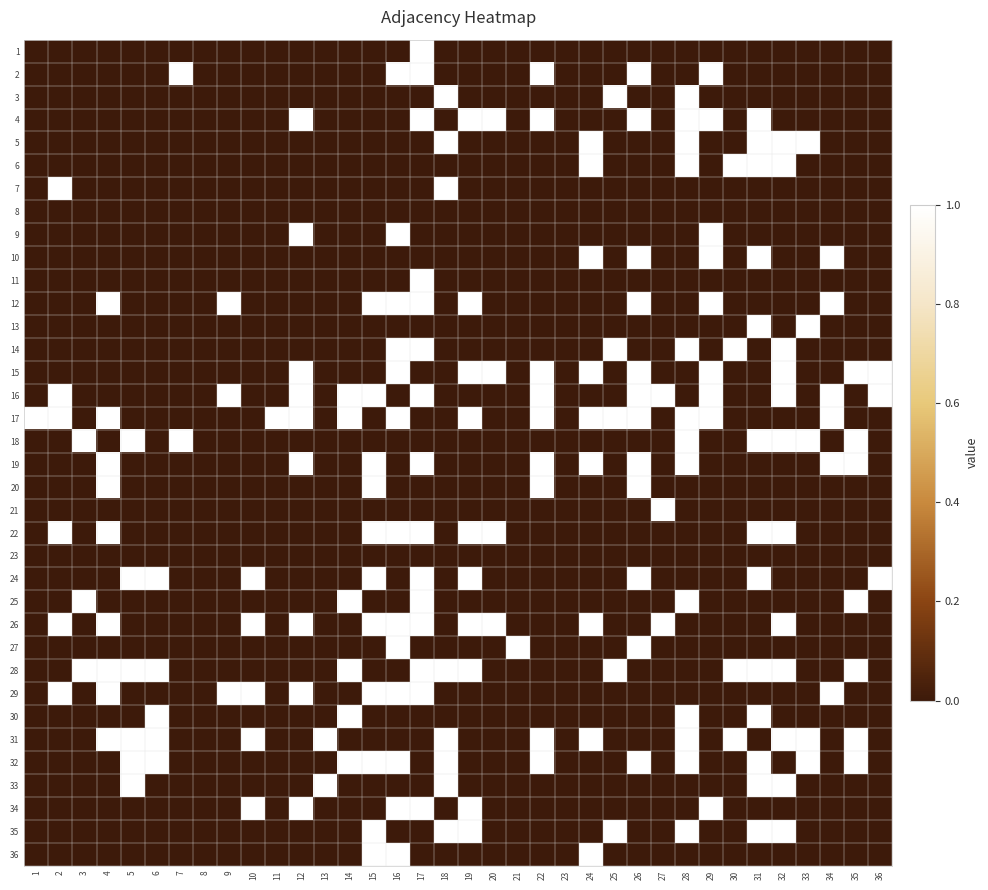

What is the total value across all series at 26?

12